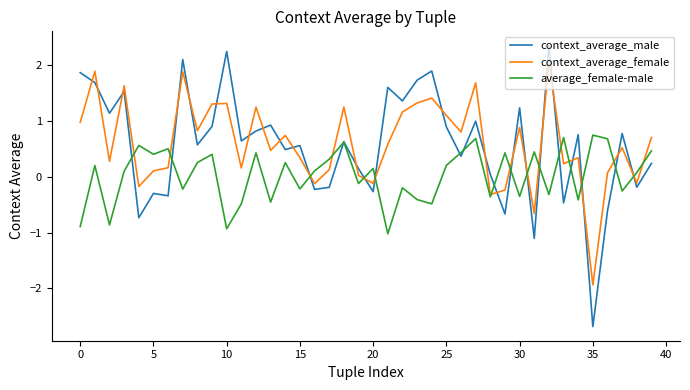

What are all the series names shown in the legend?

context_average_male, context_average_female, average_female-male